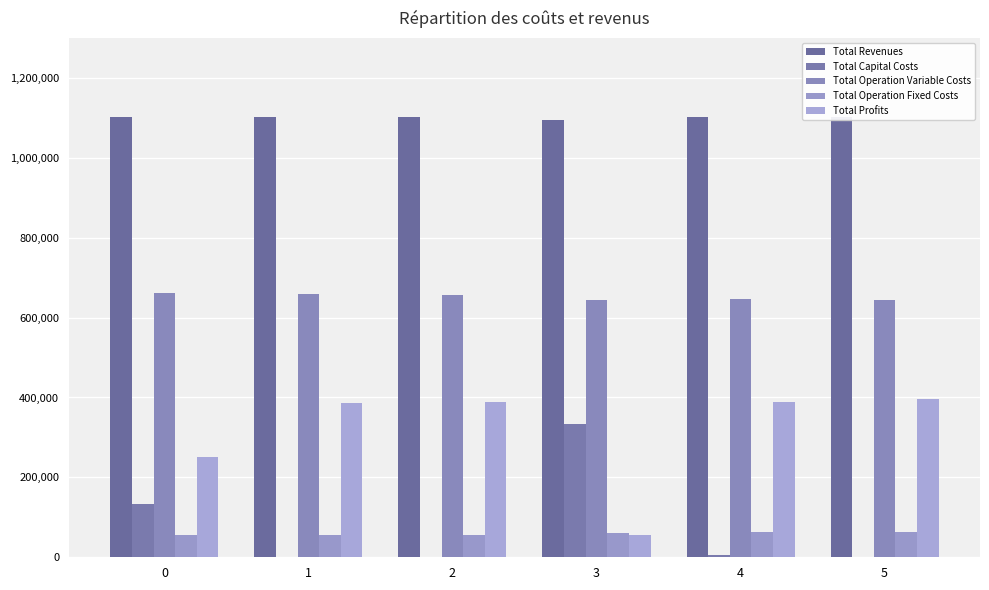

How many groups of bars are there?

6